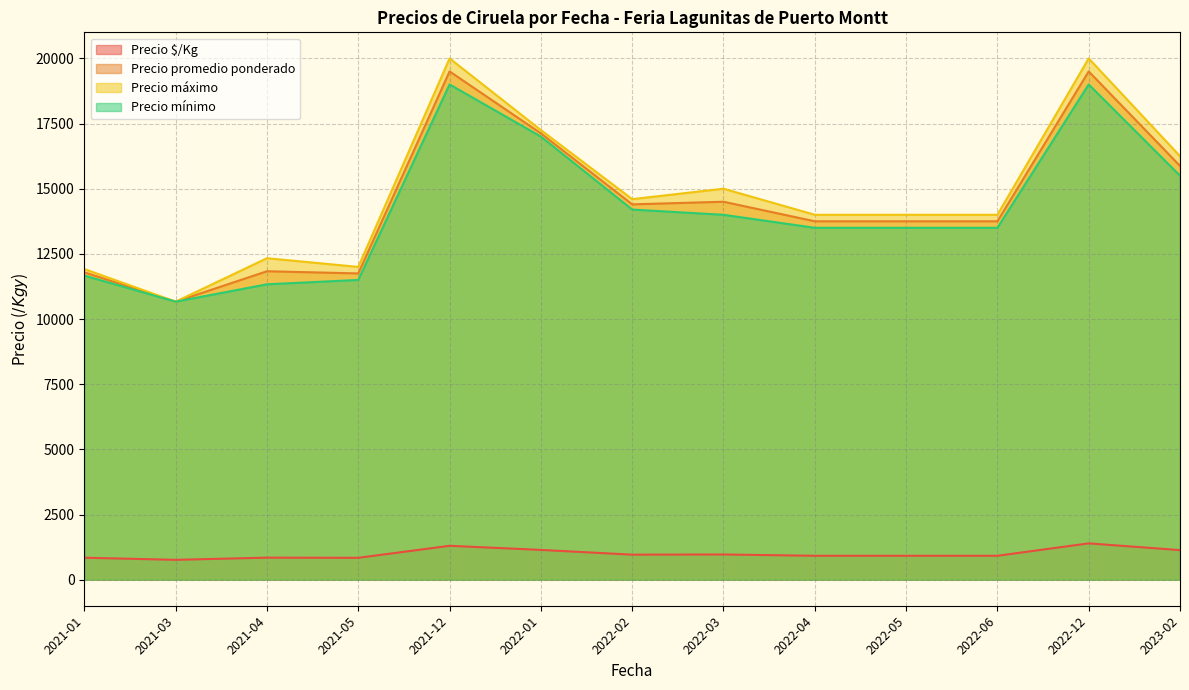

At which label does Precio mínimo reach its minimum?

2021-03